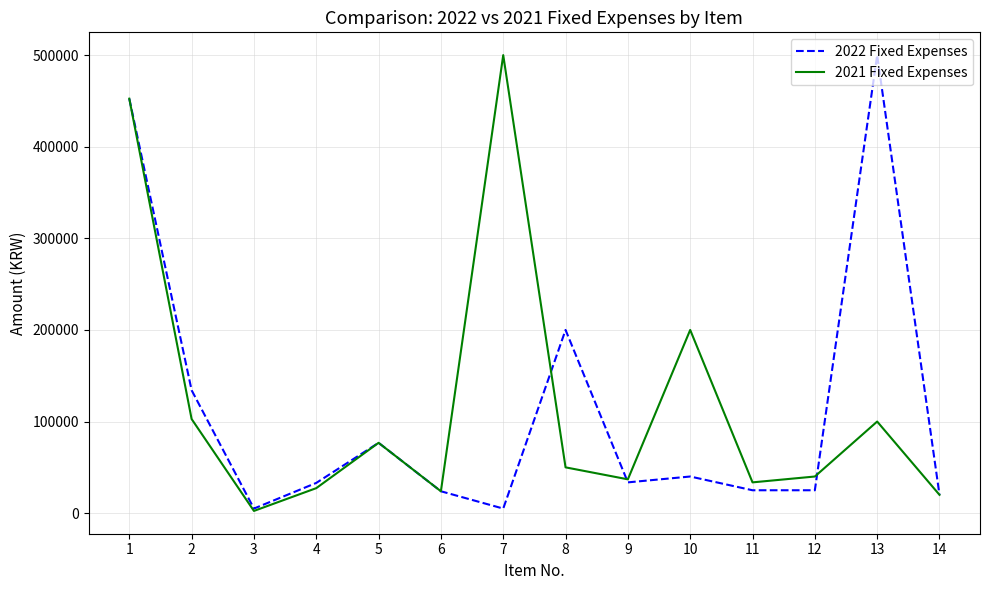

What is the maximum value shown in the chart?

500000